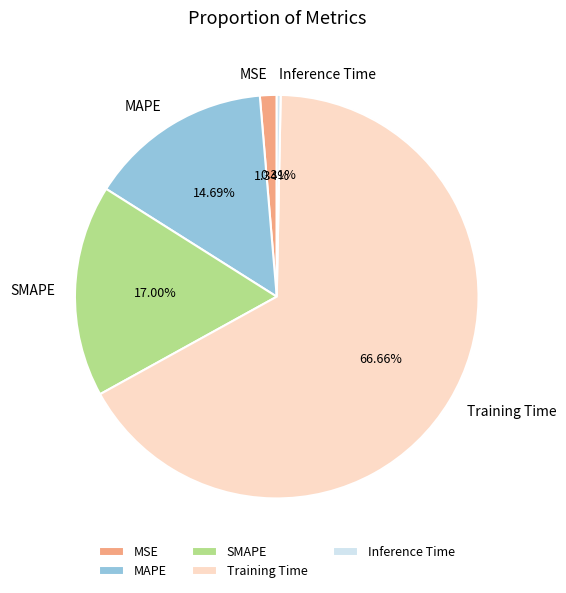

Count the number of slices in the pie.

5